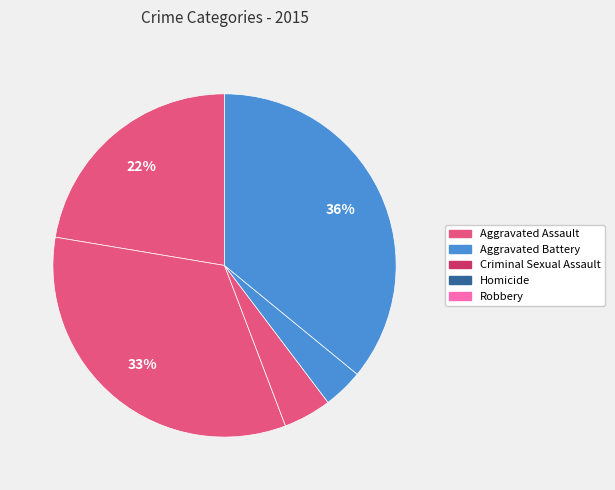

Is the sum of Aggravated Assault and Criminal Sexual Assault greater than half?

No